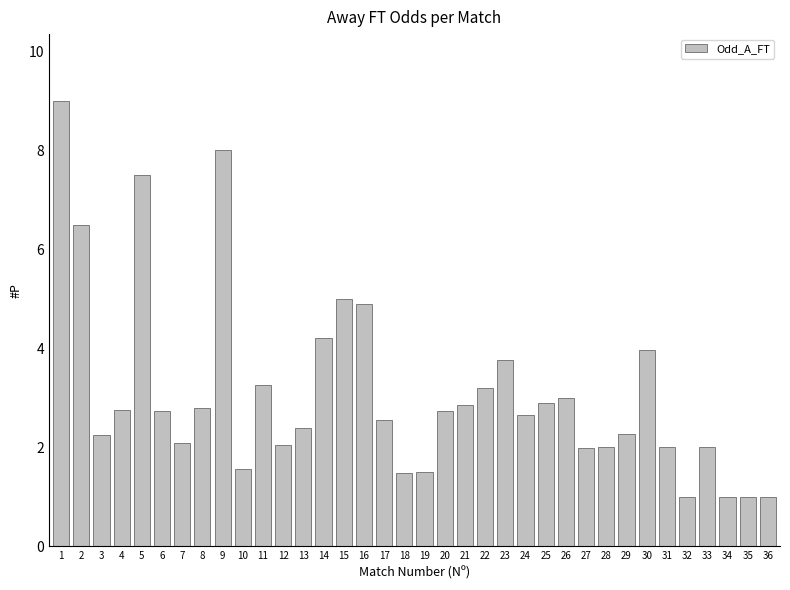

What is the greatest value displayed?

9.0